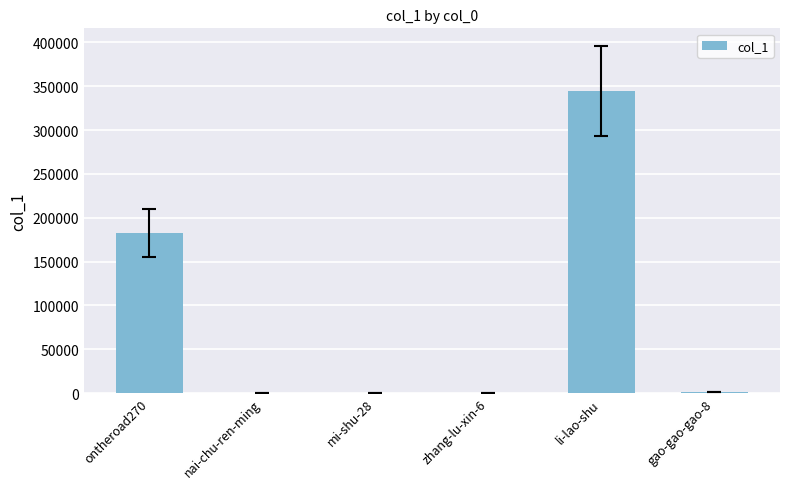

The chart shows a value of 518552 at li-lao-shu. True or false?

False